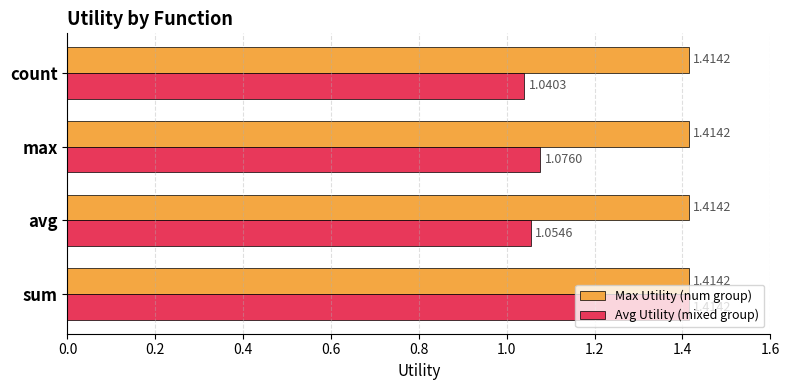

At which label is Avg Utility (mixed group) closest to 1?

count